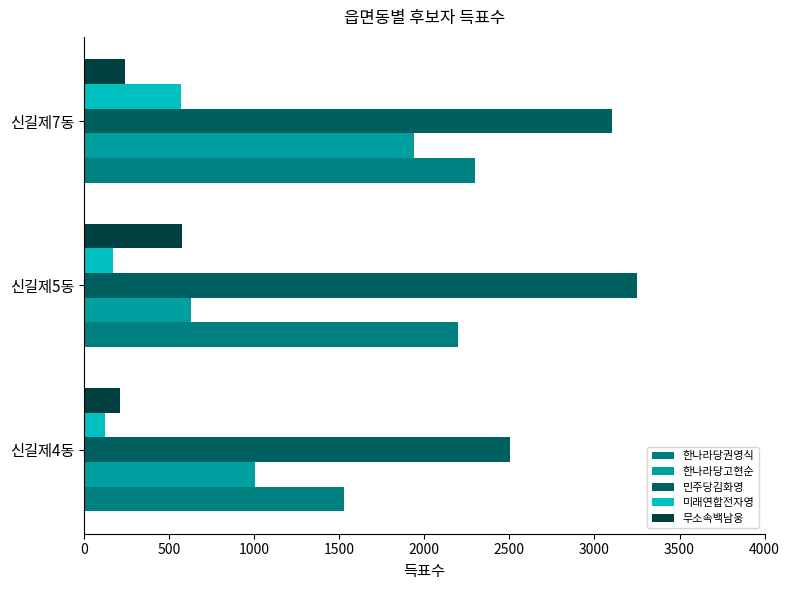

What is the total value across all series at 신길제5동?

6821